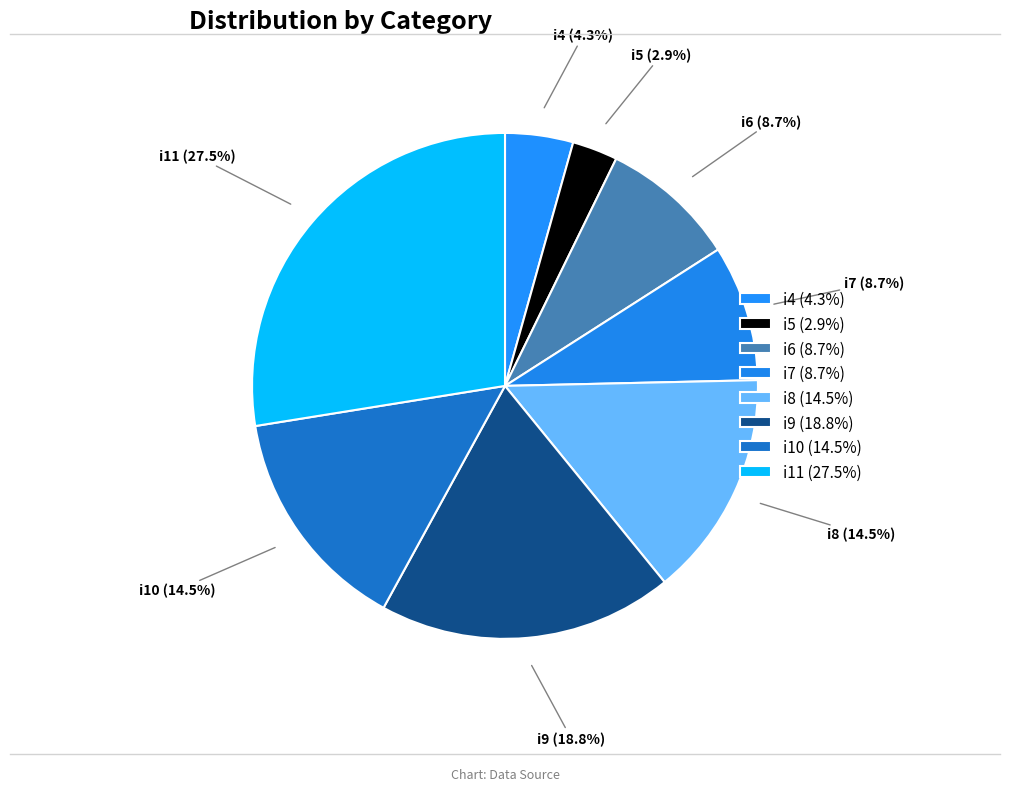

Count the number of slices in the pie.

8